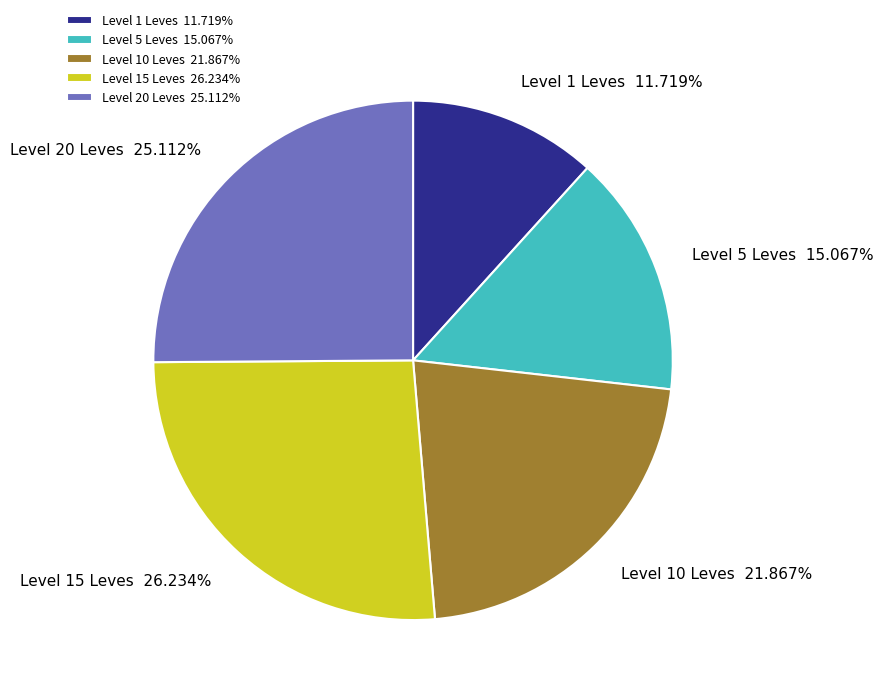

Approximately how many times larger is the value at Level 15 Leves compared to Level 1 Leves?

2.2